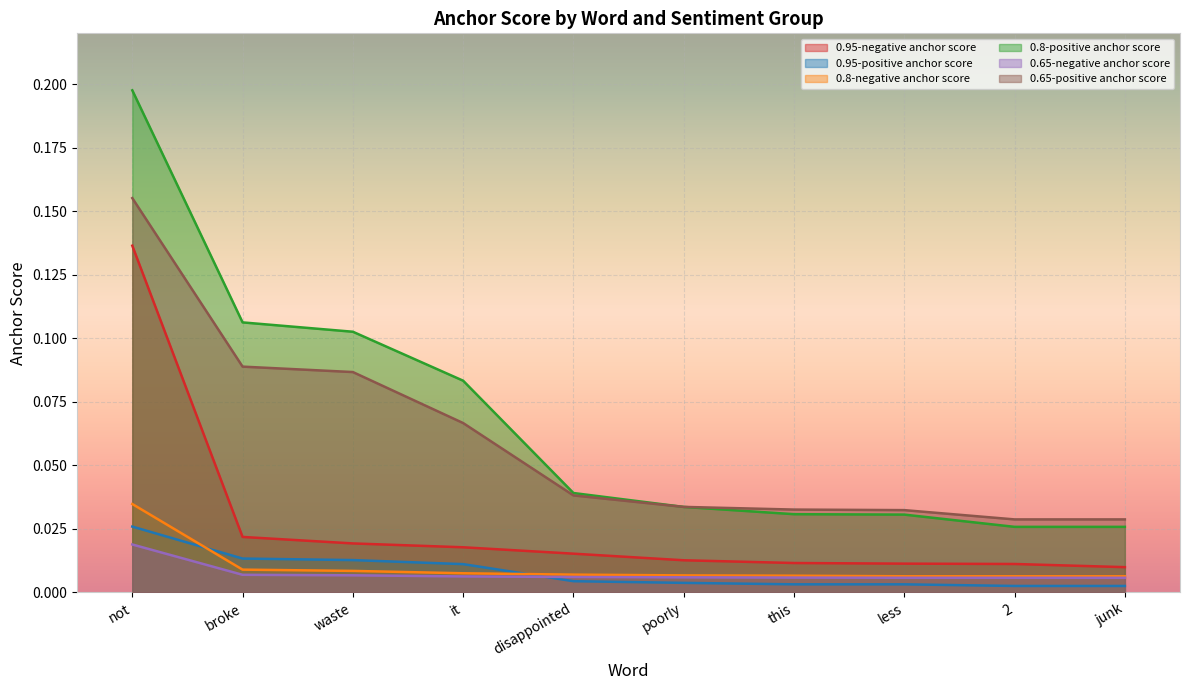

At which label does 0.8-negative anchor score reach its peak?

not